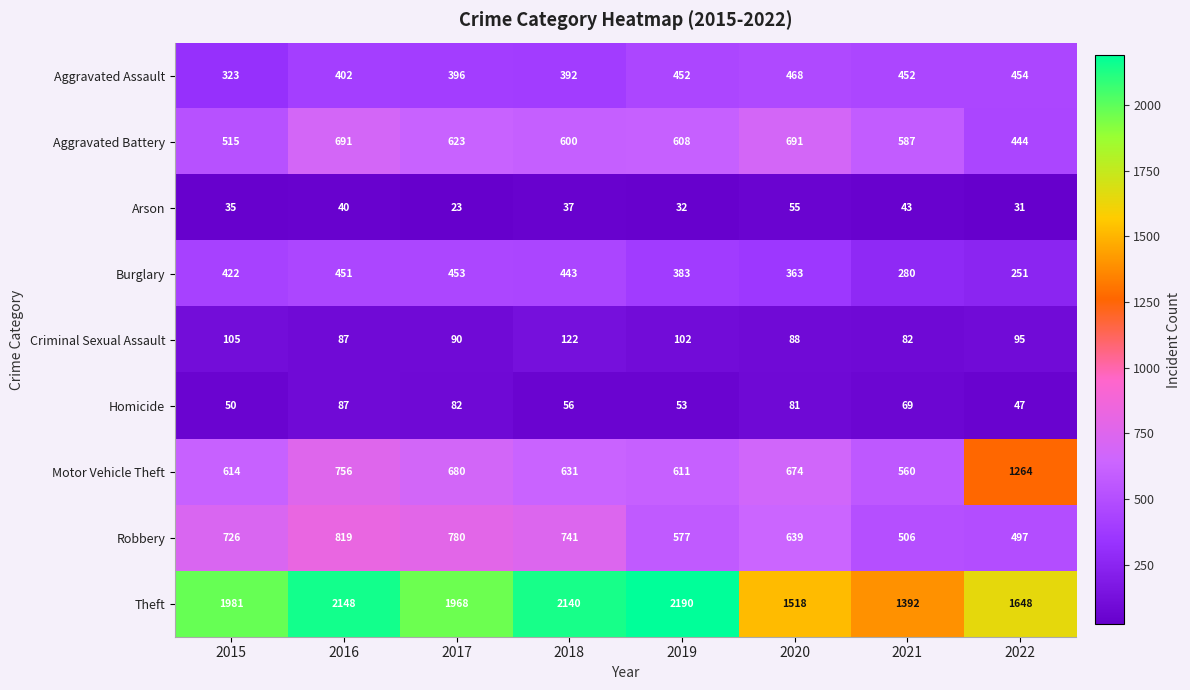

What is the sum of all Burglary values?

3046